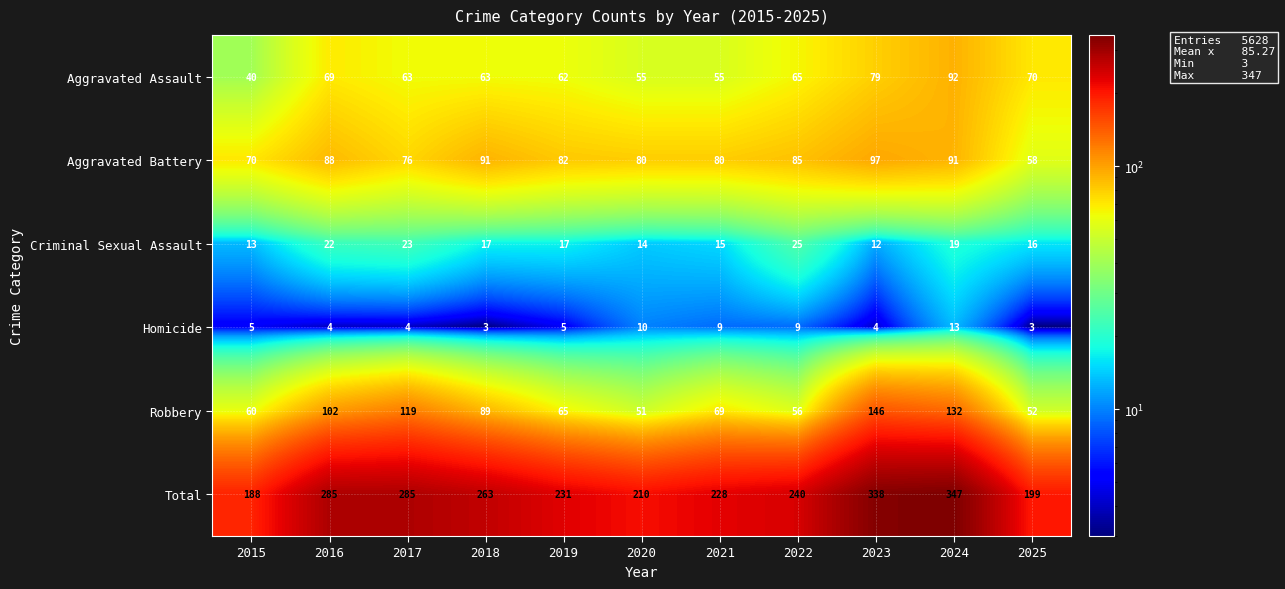

Which series has the widest spread of values?

Total